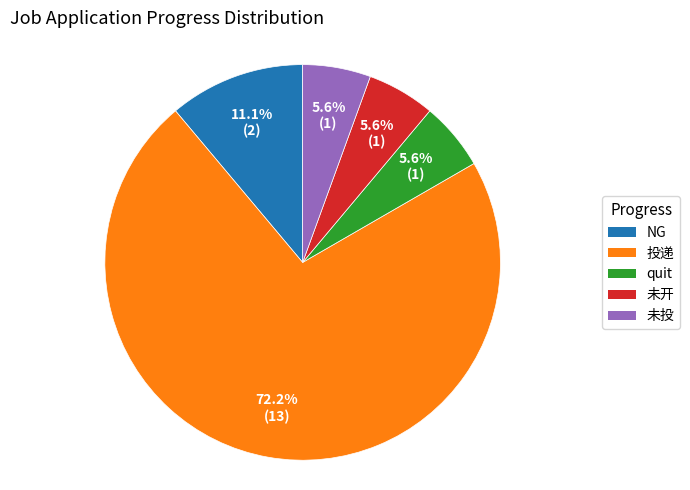

Which has a higher value, quit or 投递?

投递